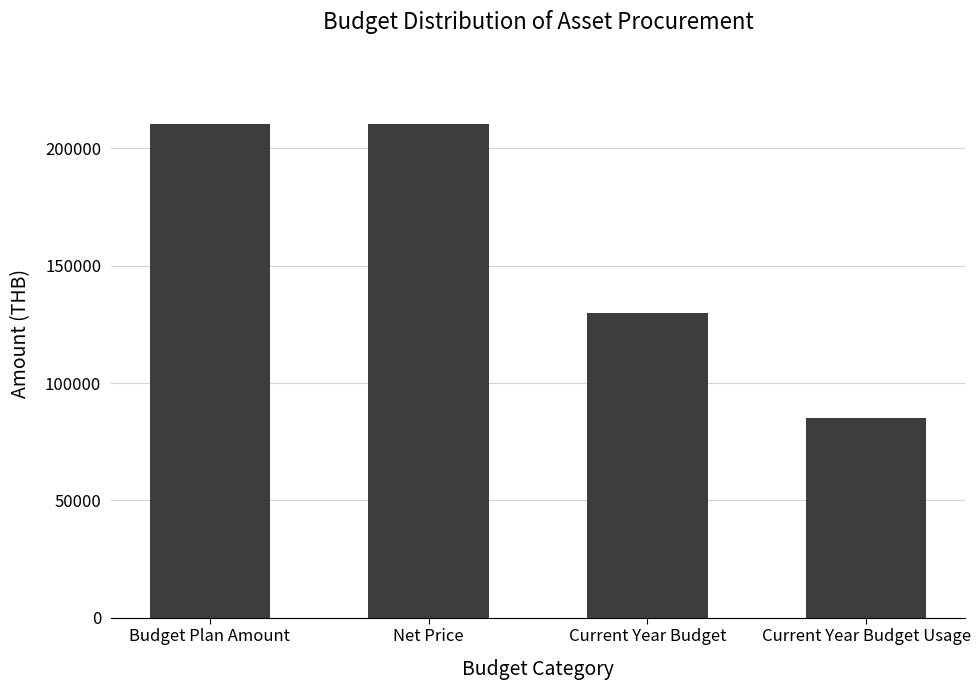

What is the value of the 3rd bar from the left?

130000.0